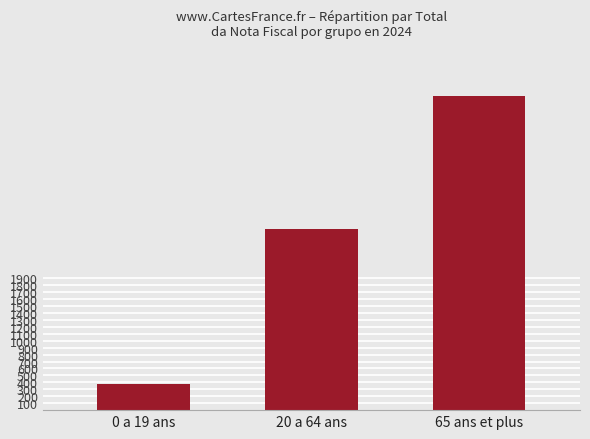

The chart shows a value of 375.0 at 0 a 19 ans. True or false?

True